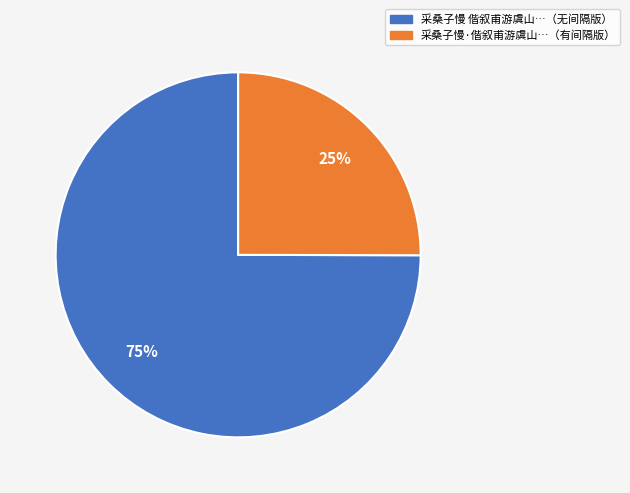

To the nearest percent, what is the difference between the largest and smallest slice percentages?

50%